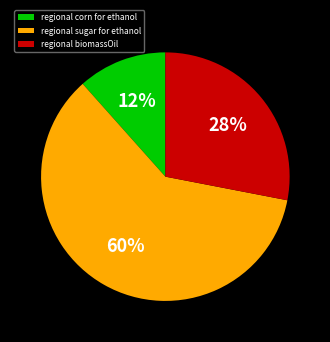

Is it true that regional corn for ethanol is 1% of the pie?

False